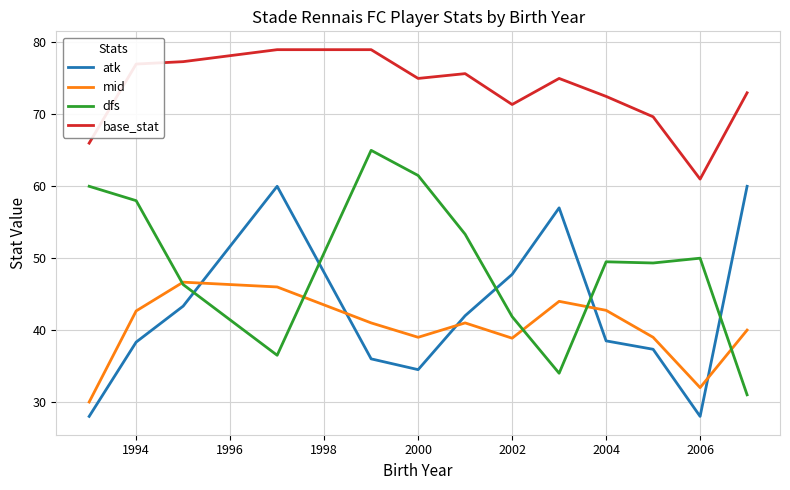

What is the average value of the dfs series?

49.0